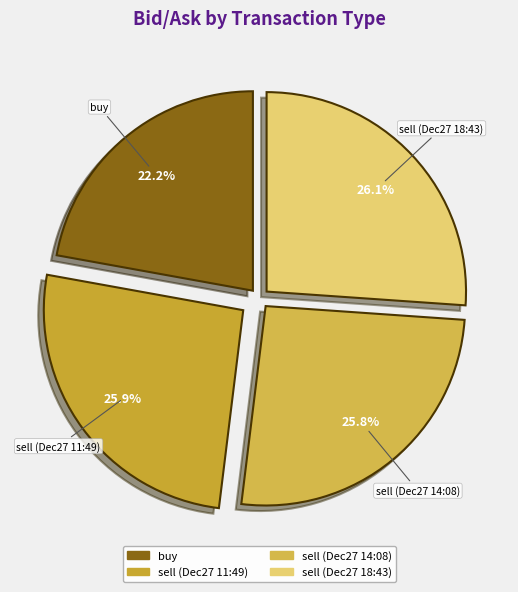

Which category has the smallest portion of the pie?

buy